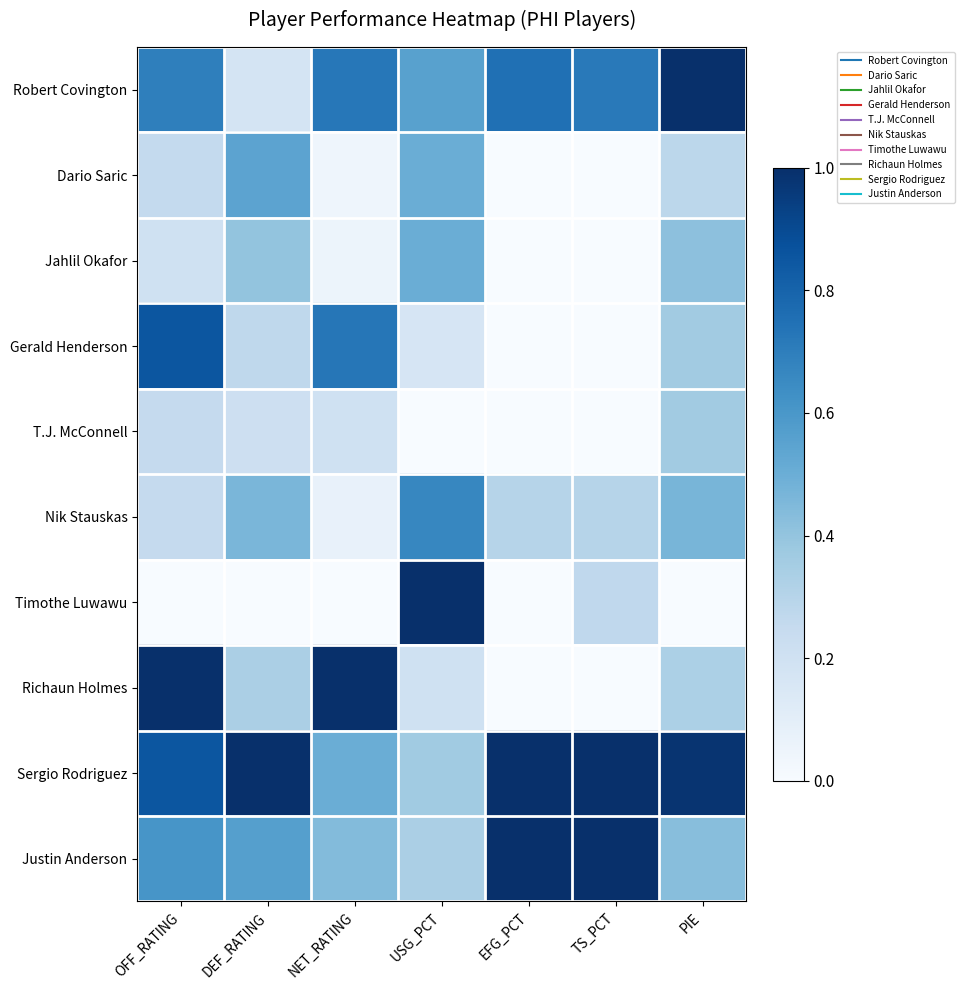

At EFG_PCT, list the series in order from largest to smallest.

Sergio Rodriguez, Justin Anderson, Robert Covington, Nik Stauskas, Dario Saric, Jahlil Okafor, Gerald Henderson, T.J. McConnell, Timothe Luwawu, Richaun Holmes